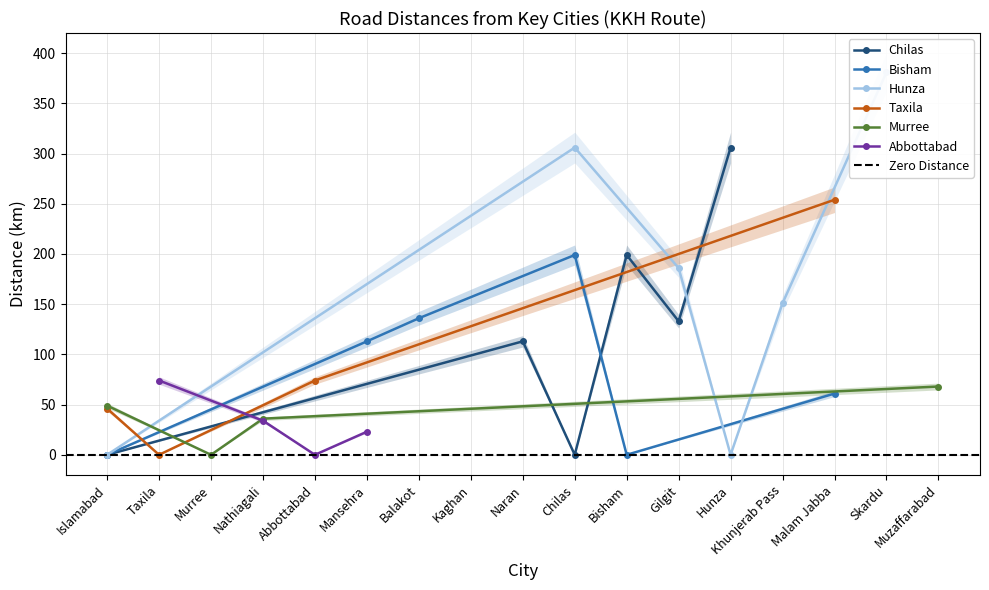

Where is the first local minimum for Chilas?

Chilas